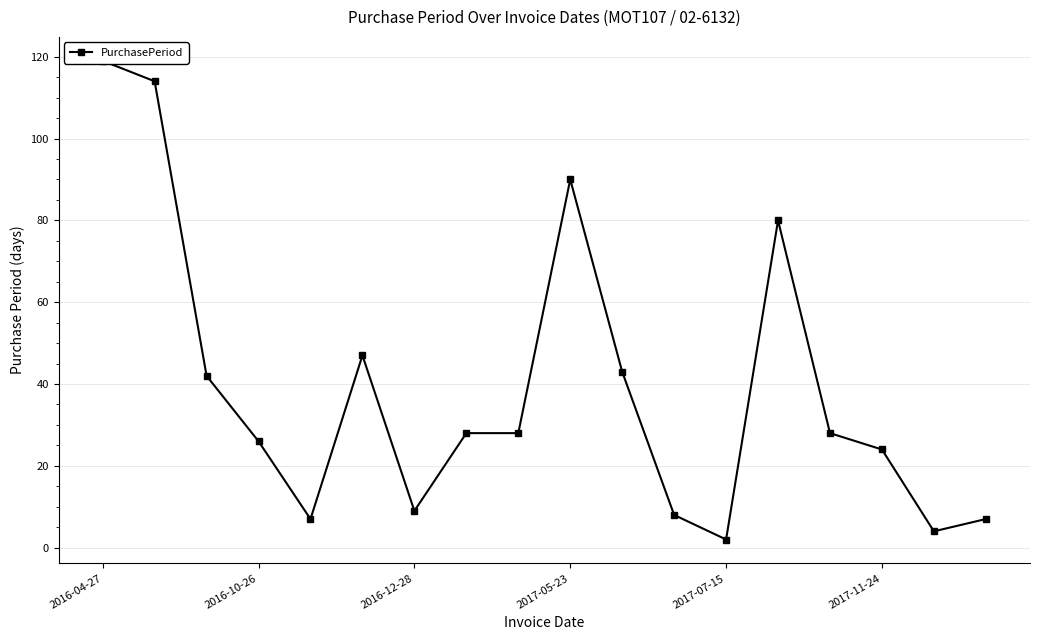

How many points are lower than both their immediate neighbors (excluding endpoints)?

4